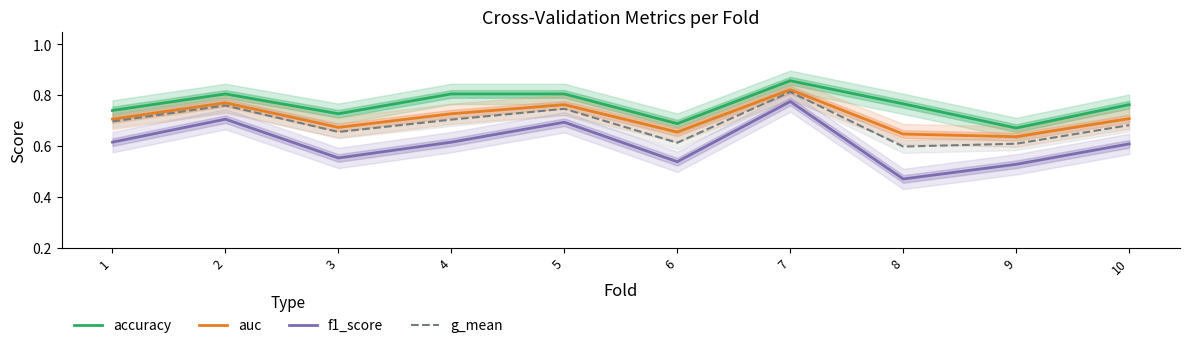

Count the accuracy values in the range 0 to 1.

10